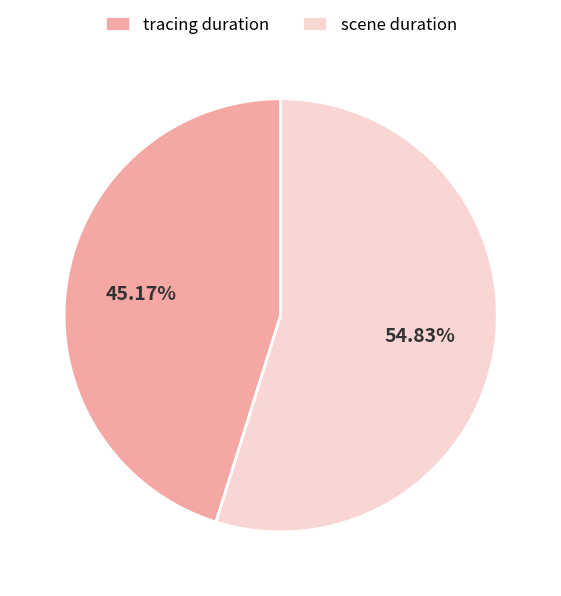

How many segments does this pie chart have?

2